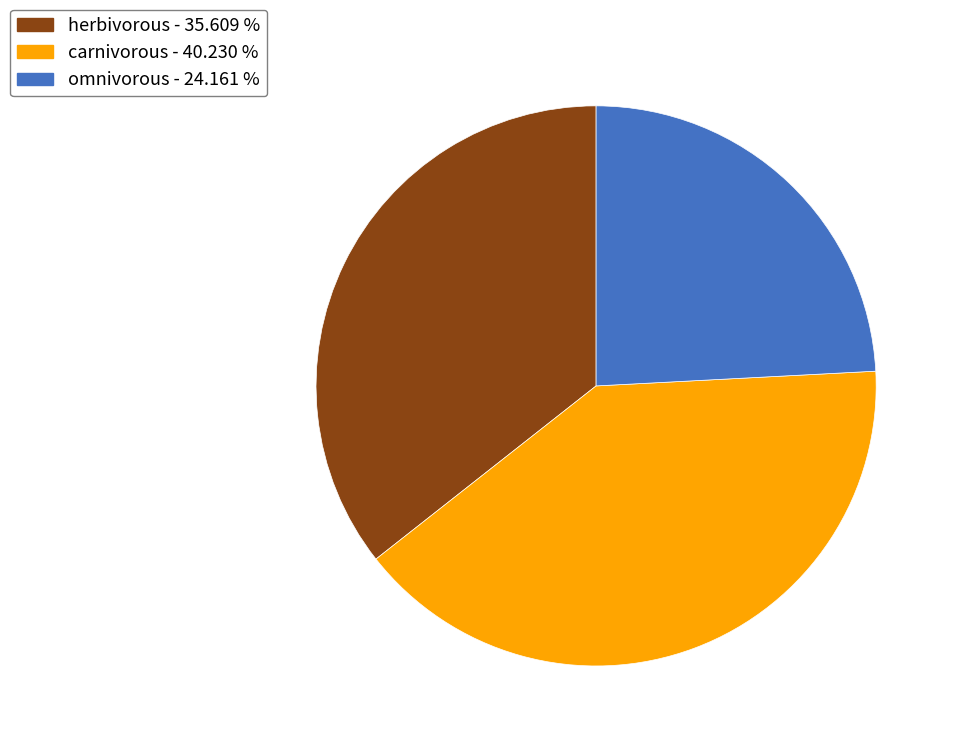

Is the sum of omnivorous and carnivorous greater than half?

Yes